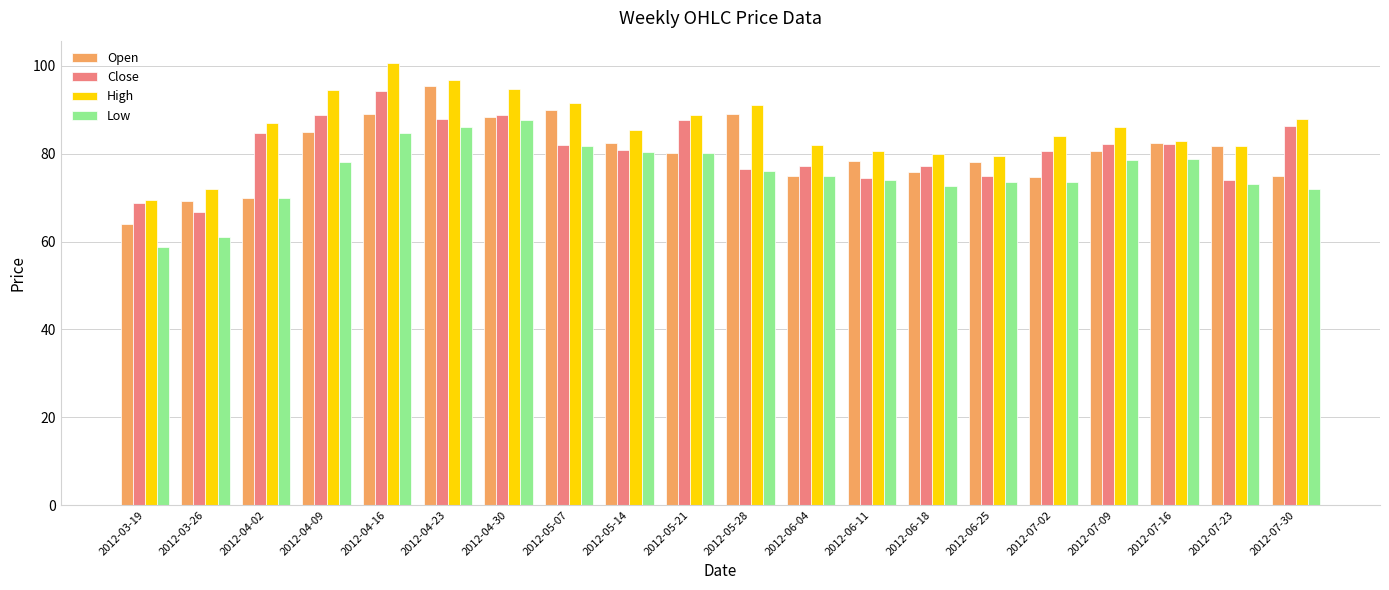

Is the value of High at 2012-04-23 greater than the value of Open at 2012-06-25?

Yes